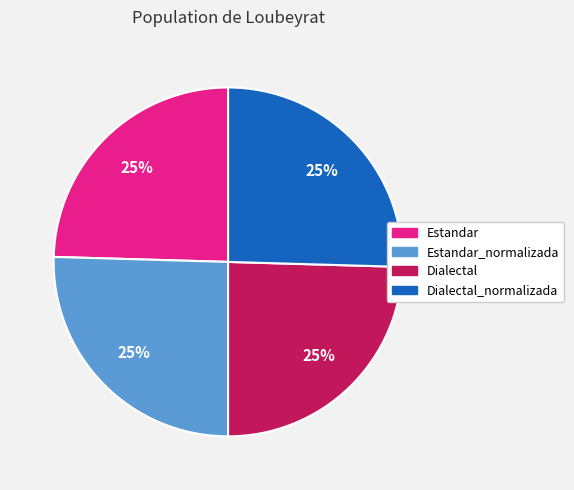

To the nearest percent, what is the average slice percentage?

25%